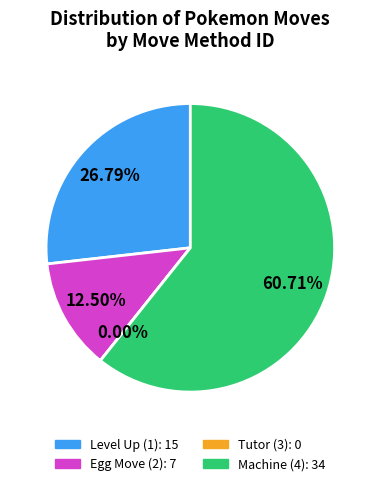

To the nearest percent, what is the average slice percentage?

25%